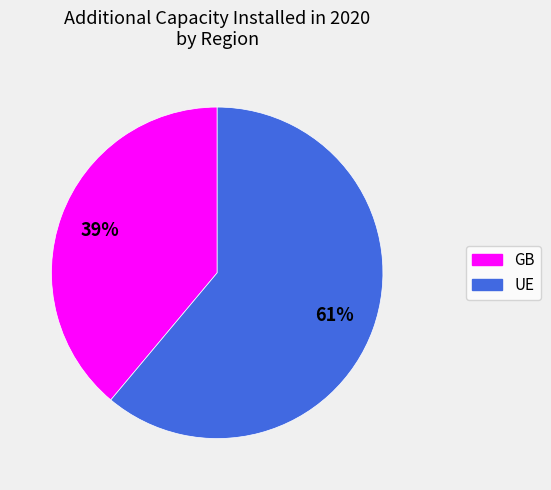

What percentage is the GB slice, to the nearest percent?

39%